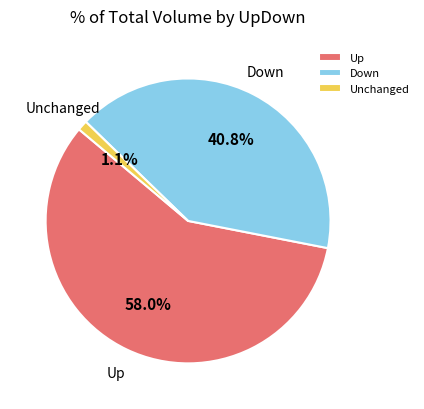

Combined, do Down and Up account for over 50%?

Yes